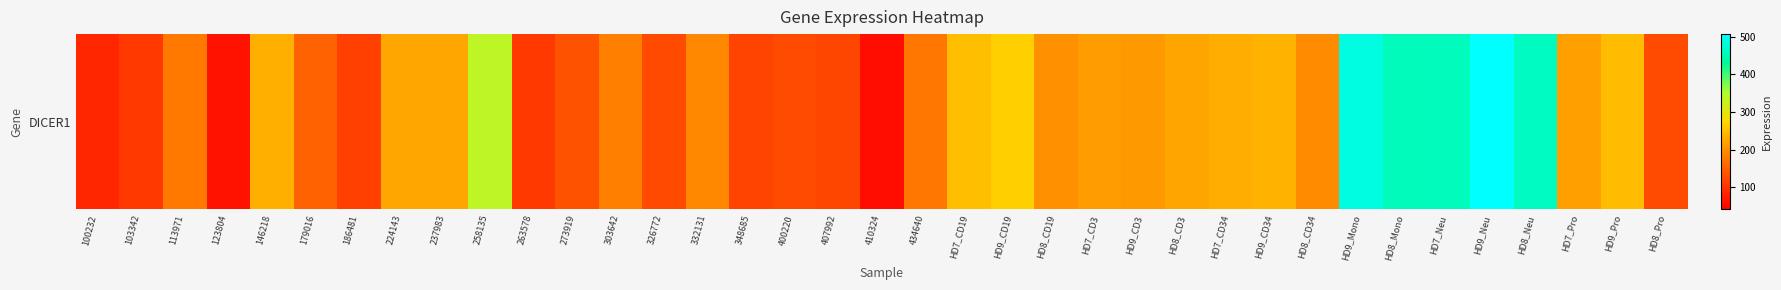

At which label is the value closest to 282?

HD9_CD19